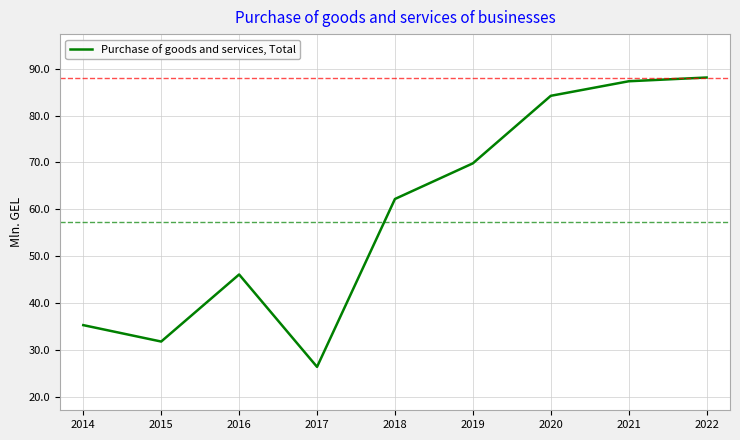

Reading left to right, transcribe all the data shown in this chart.

2014=35.3	2015=31.8	2016=46.1	2017=26.4	2018=62.2	2019=69.8	2020=84.2	2021=87.3	2022=88.1